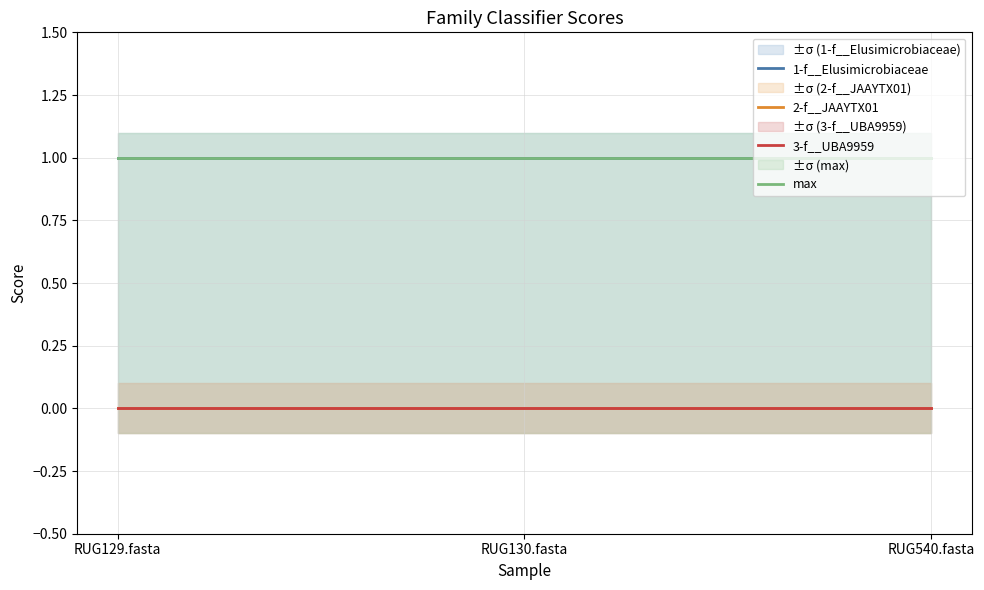

Is the value of 3-f__UBA9959 at RUG129.fasta greater than the value of 2-f__JAAYTX01 at RUG129.fasta?

No